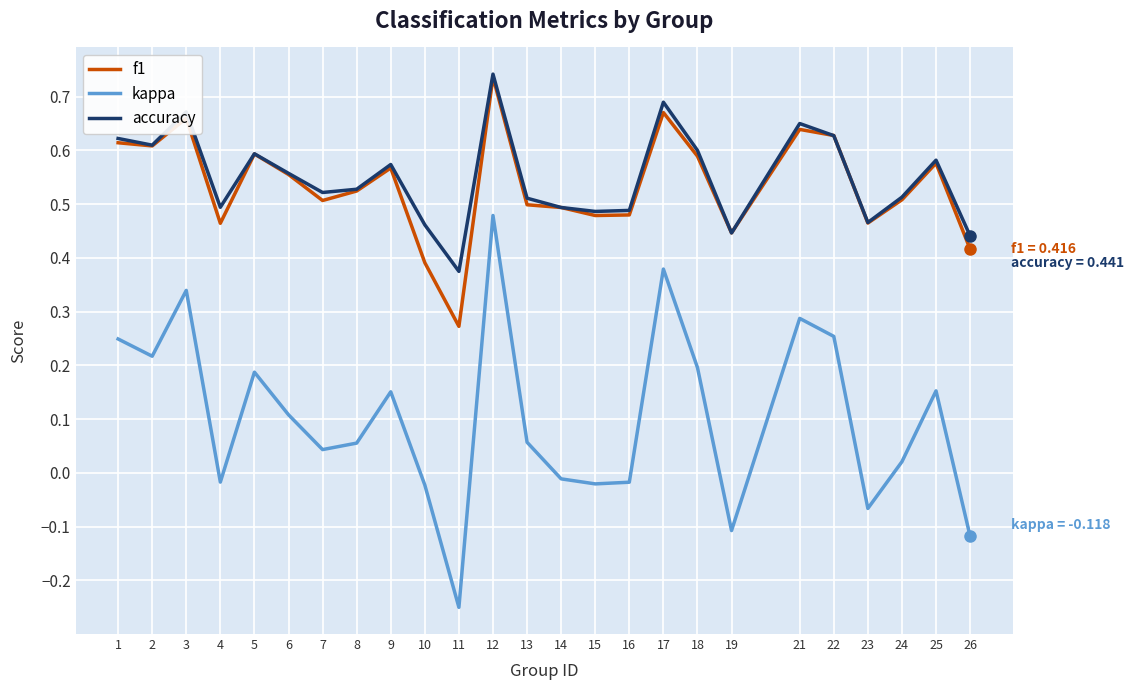

Is it true that kappa equals 0.0 at 18?

False